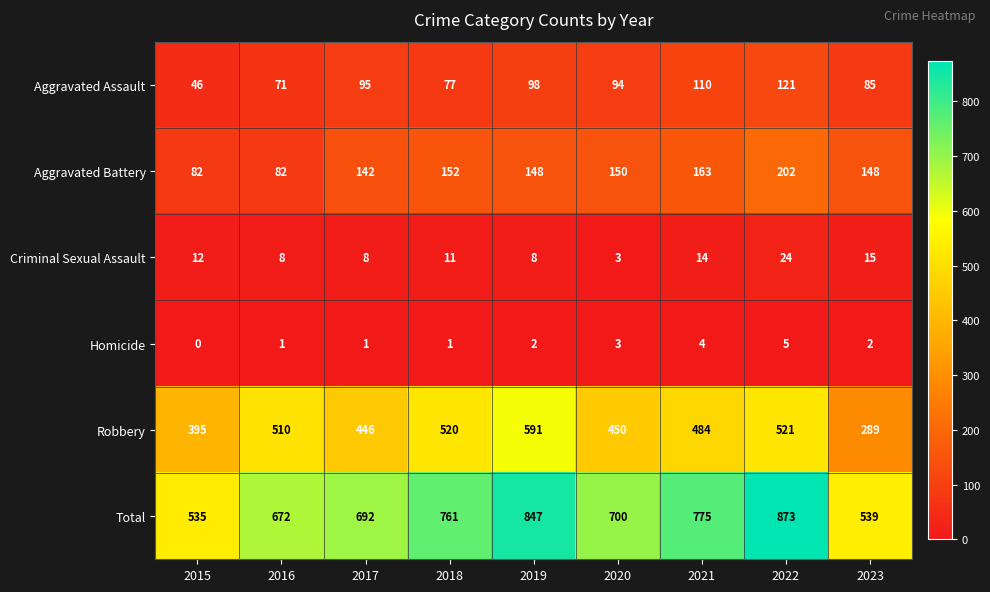

How many series are shown in this chart?

6